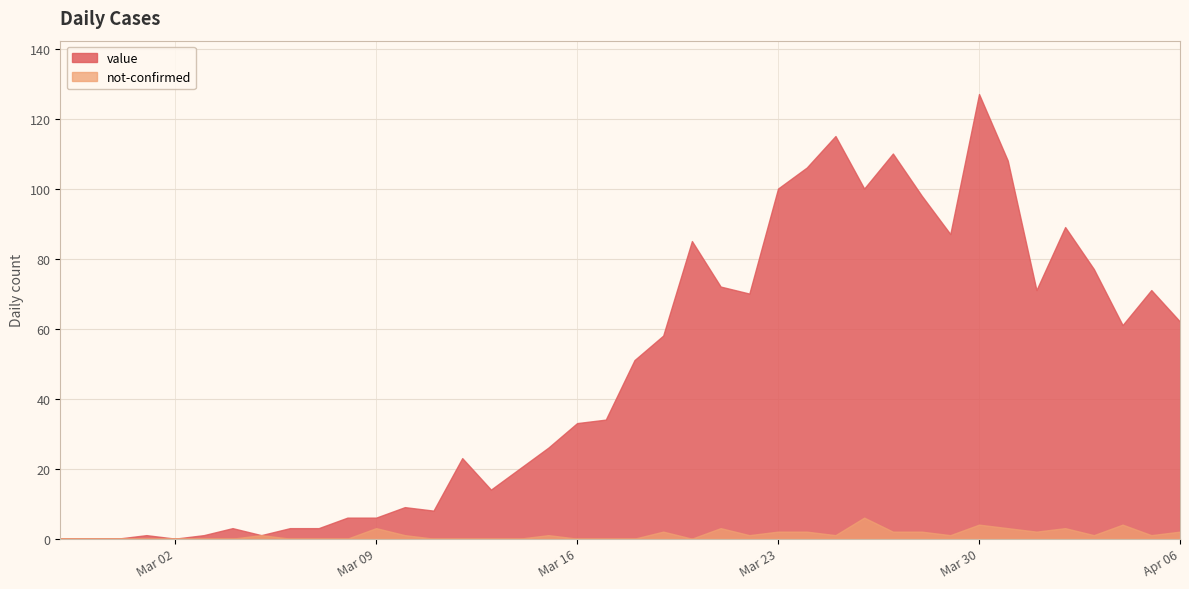

Reading left to right, extract all data points from this chart.

value: 0	0	0	1	0	1	3	1	3	3	6	6	9	8	23	14	20	26	33	34	51	58	85	72	70	100	106	115	100	110	98	87	127	108	71	89	77	61	71	62
not-confirmed: 0	0	0	0	0	0	0	1	0	0	0	3	1	0	0	0	0	1	0	0	0	2	0	3	1	2	2	1	6	2	2	1	4	3	2	3	1	4	1	2